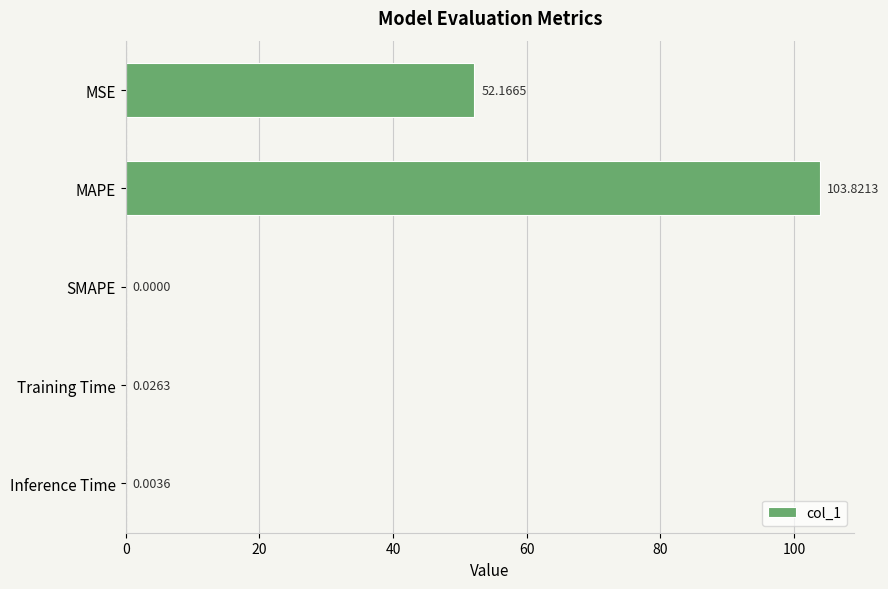

What is the sum of all values?

156.0